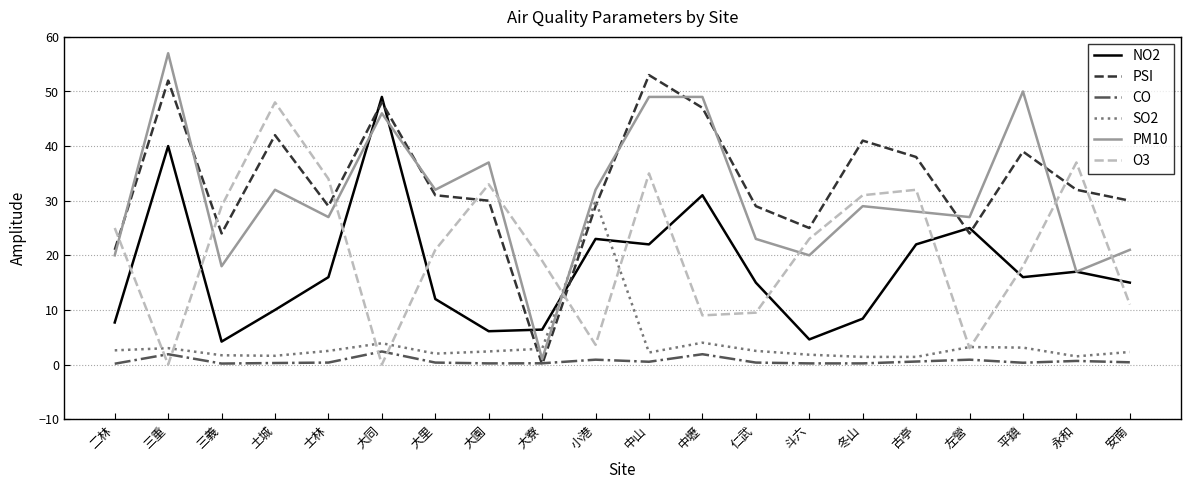

Rank the series by their maximum value, from highest to lowest.

PM10, PSI, NO2, O3, SO2, CO